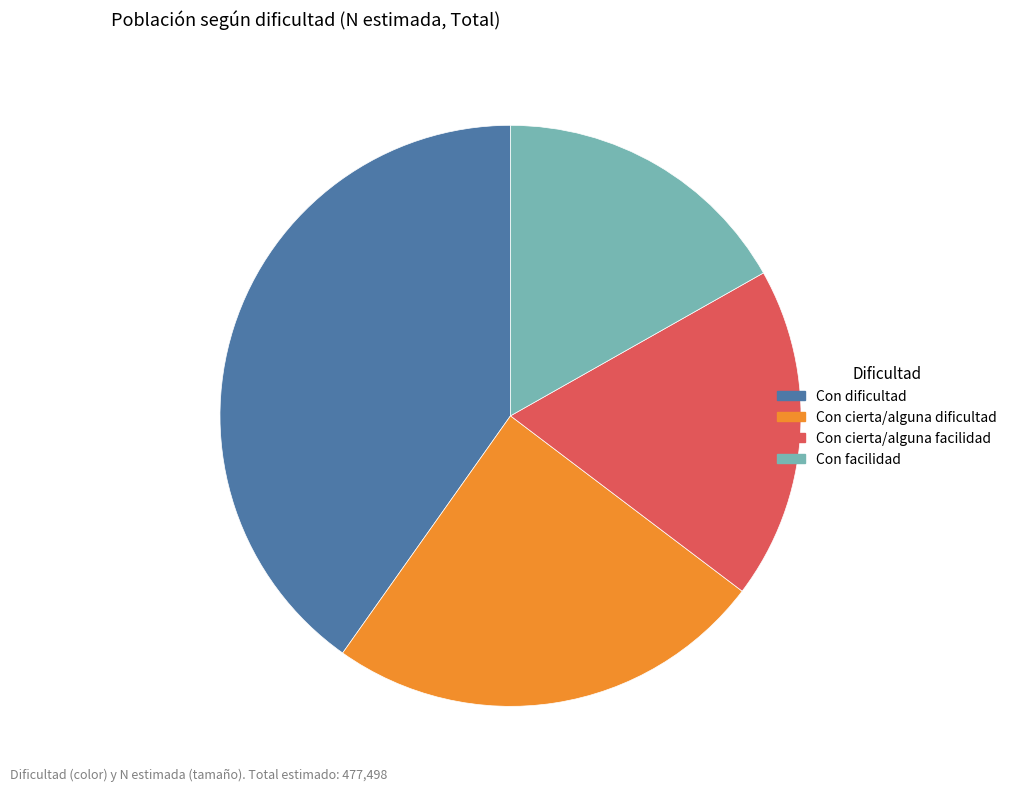

Does Con facilidad account for over 50% of the chart?

No